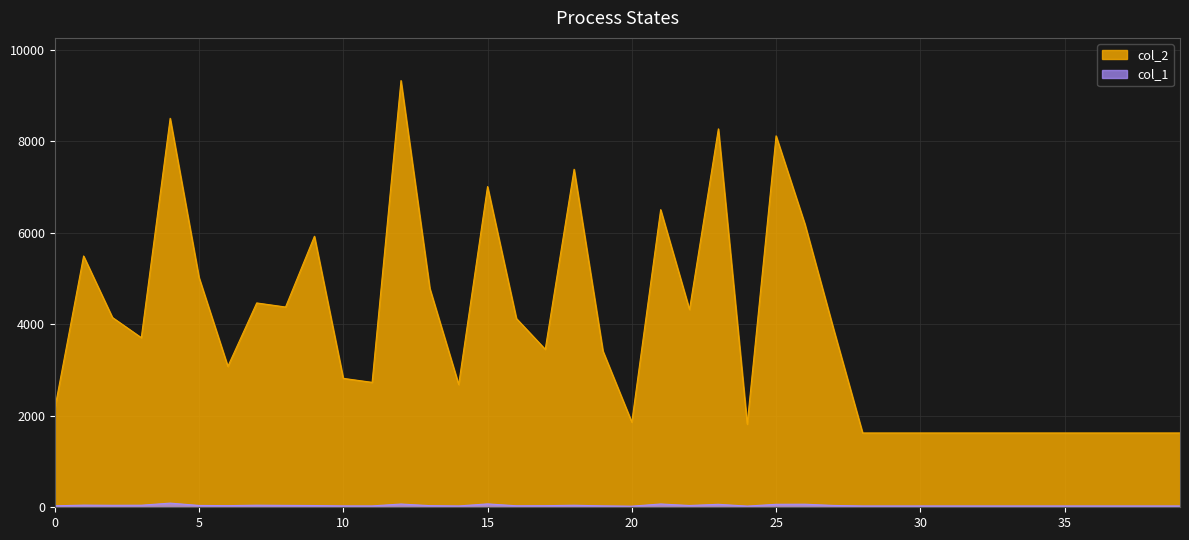

True or false: col_1 and col_2 intersect in this chart.

False